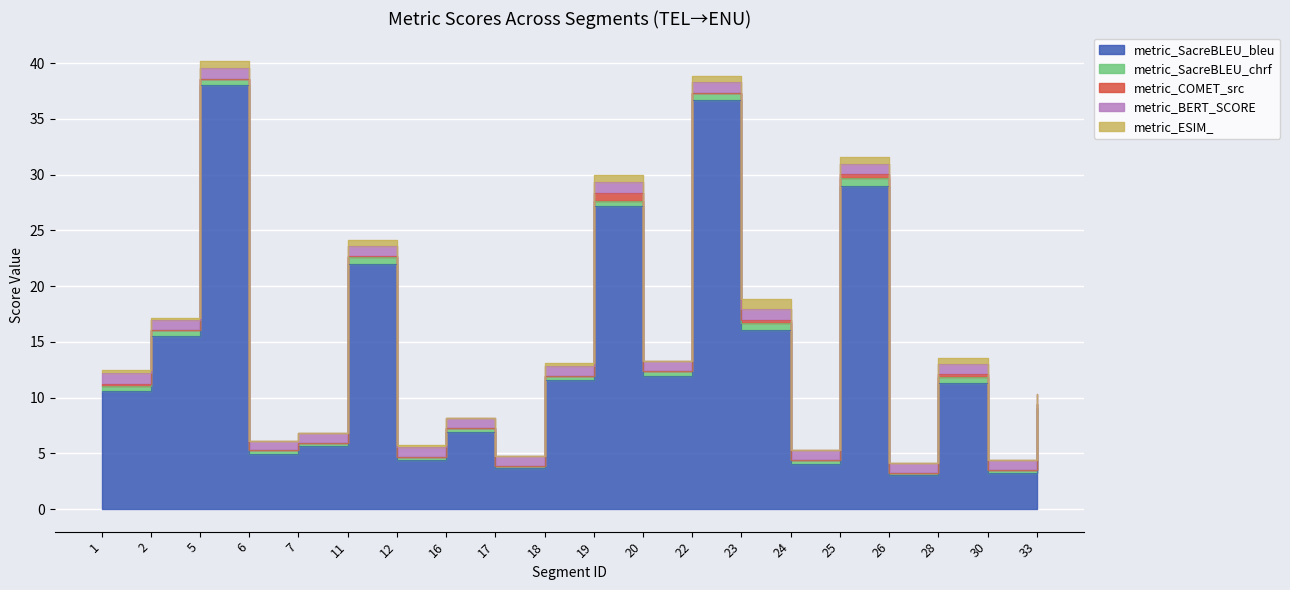

At which category is the sum across all series the highest?

5